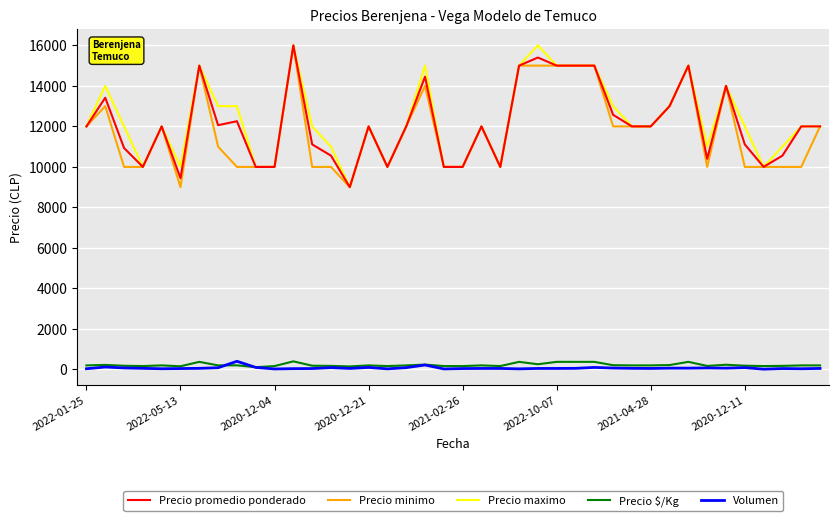

What are all the series names shown in the legend?

Precio promedio ponderado, Precio minimo, Precio maximo, Precio $/Kg, Volumen